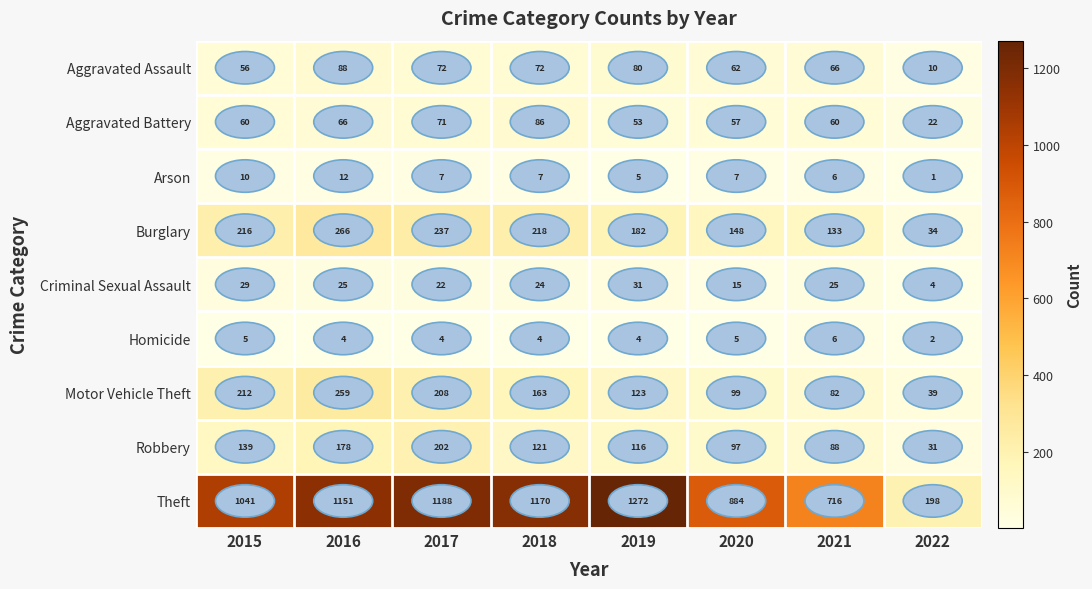

What is the maximum value shown in the chart?

1272